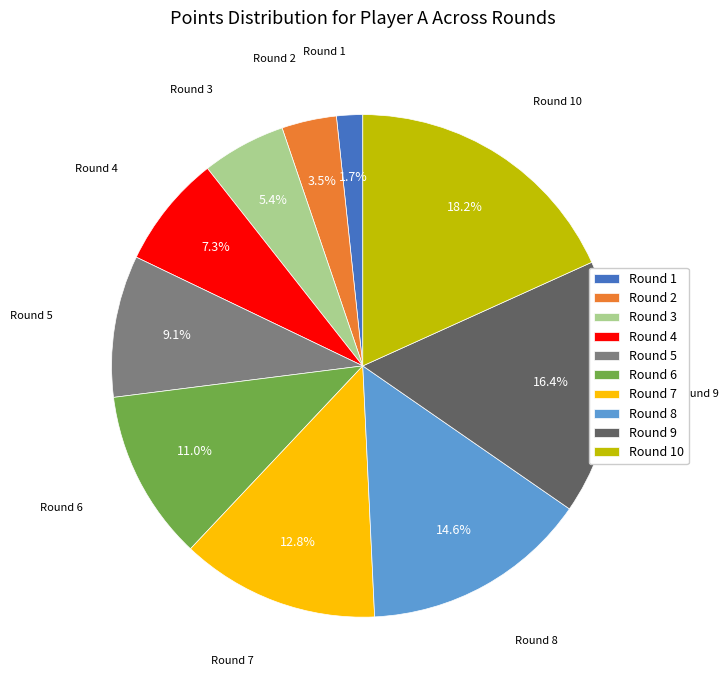

To the nearest percent, what is the difference between the Round 2 and Round 3 slice percentages?

2%